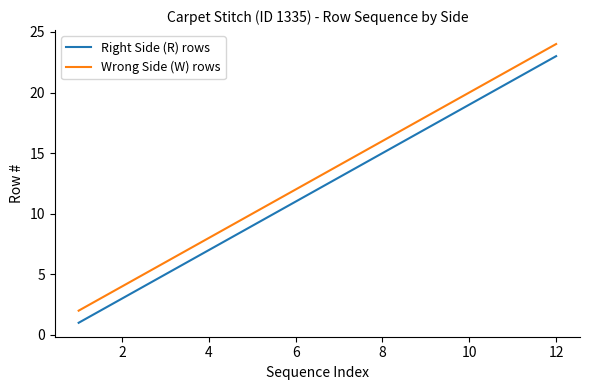

What is the maximum value shown in the chart?

24